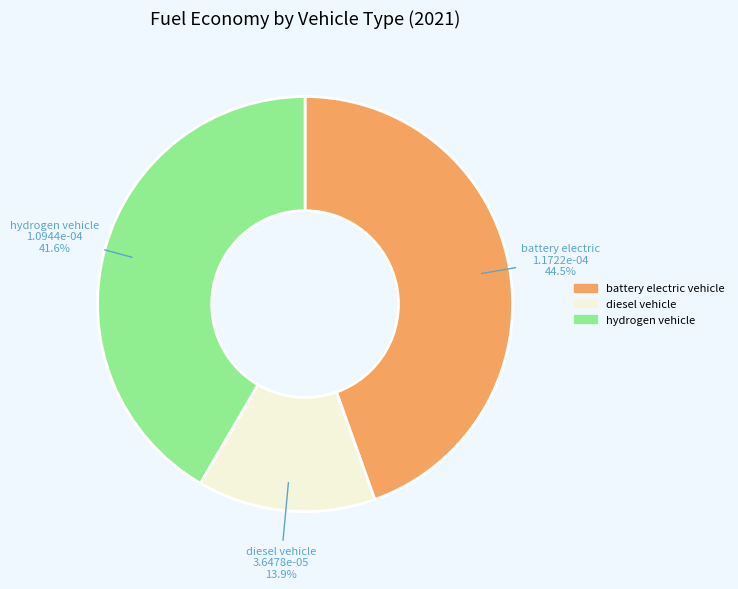

True or false: diesel vehicle accounts for 14% of the total.

True